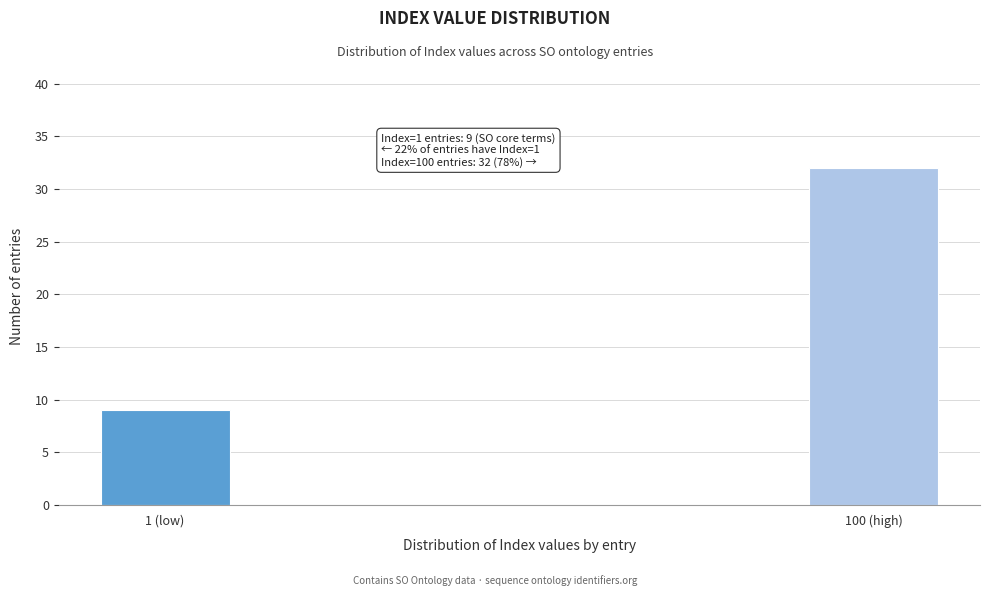

Reading left to right, what are all the values shown in this chart?

9	32